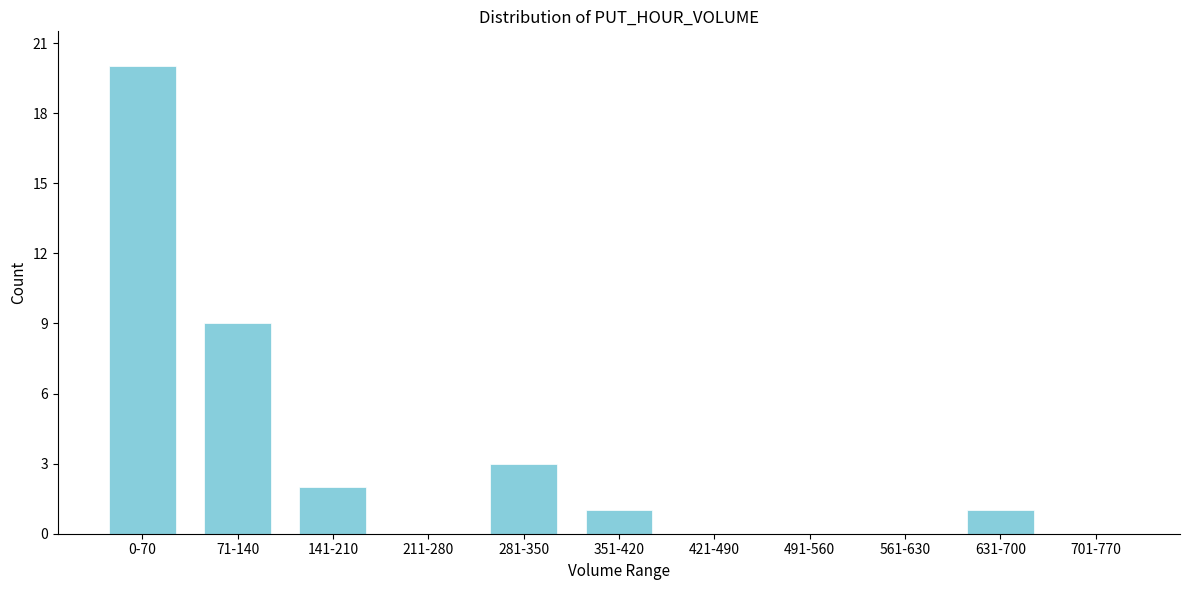

Reading left to right, transcribe all the data shown in this chart.

0-70=20	71-140=9	141-210=2	211-280=0	281-350=3	351-420=1	421-490=0	491-560=0	561-630=0	631-700=1	701-770=0